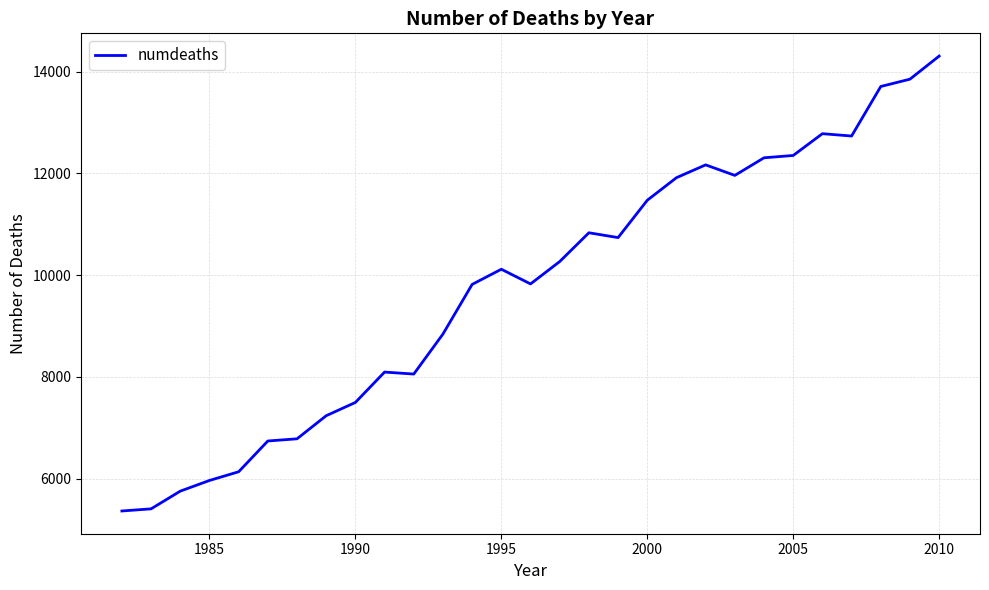

What is the difference between the maximum and minimum values?

8944